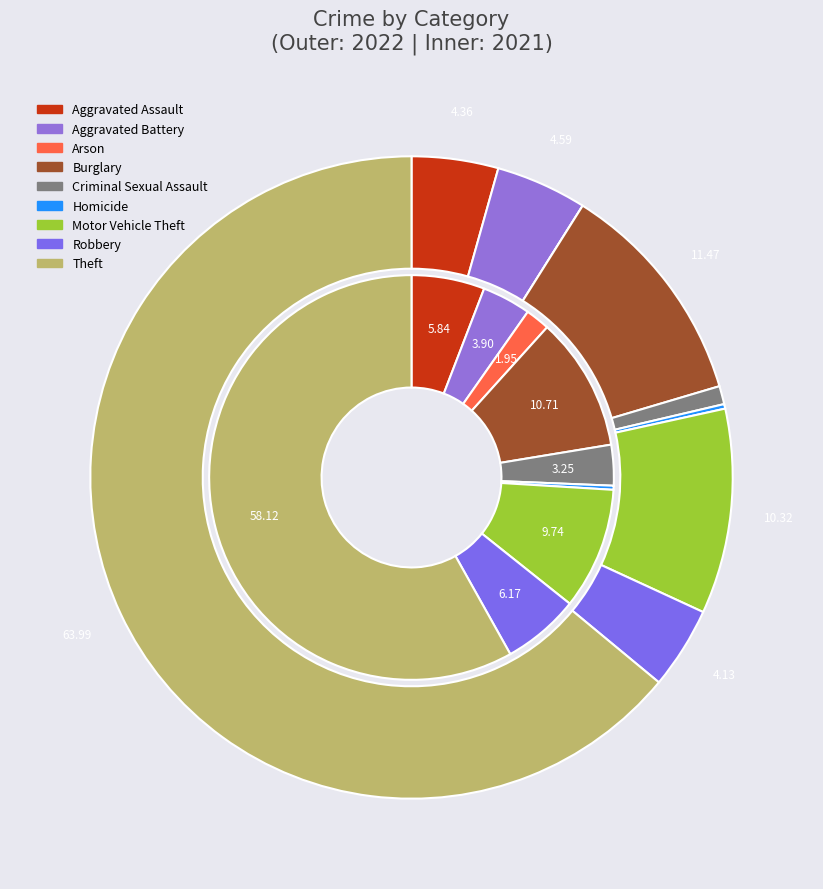

Is 6 the majority of the pie?

No